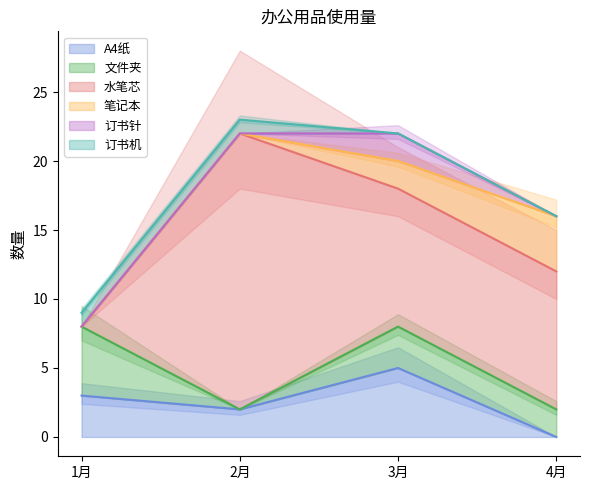

True or false: 文件夹 and 笔记本 cross at least once.

True